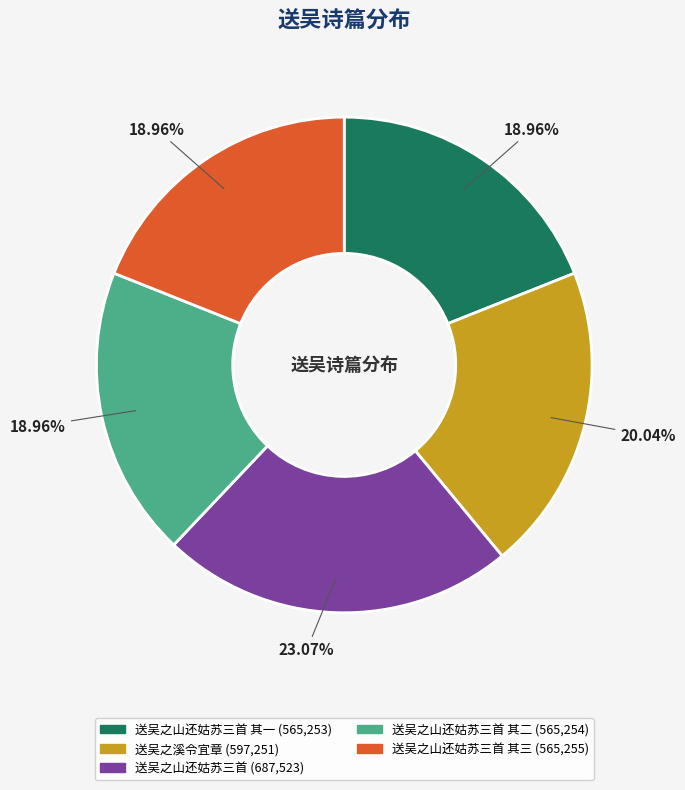

Is there a majority slice in this chart?

No